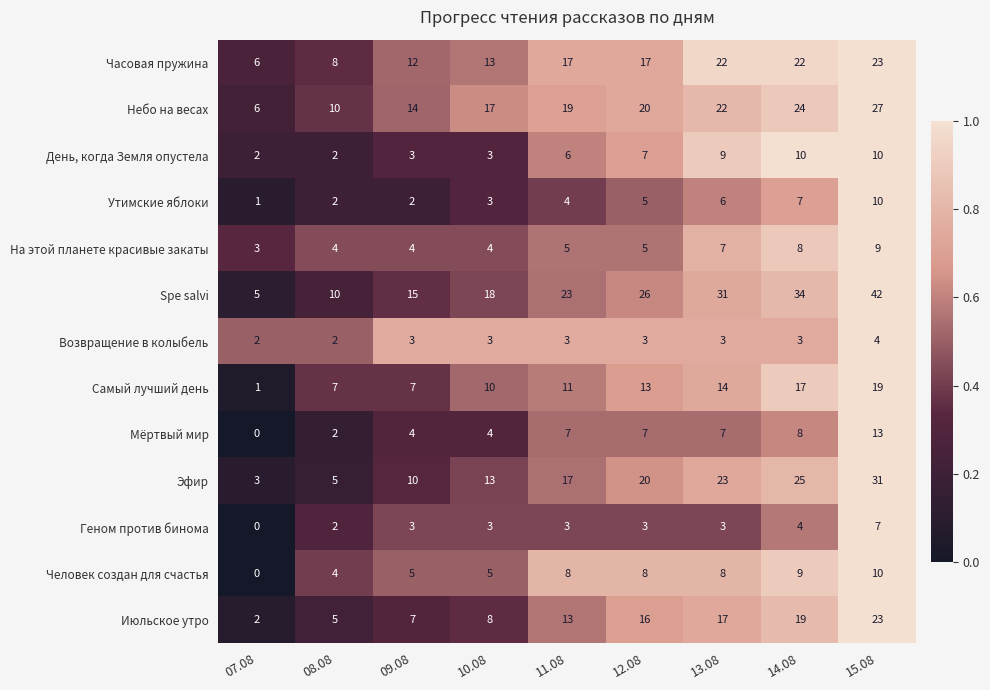

Which series changed the most between 07.08 and 08.08?

Самый лучший день